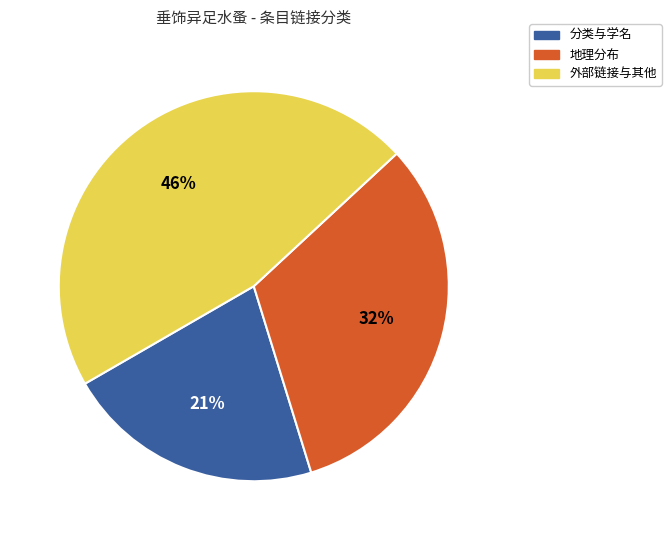

To the nearest percent, what is the difference between the largest and smallest slice percentages?

25%